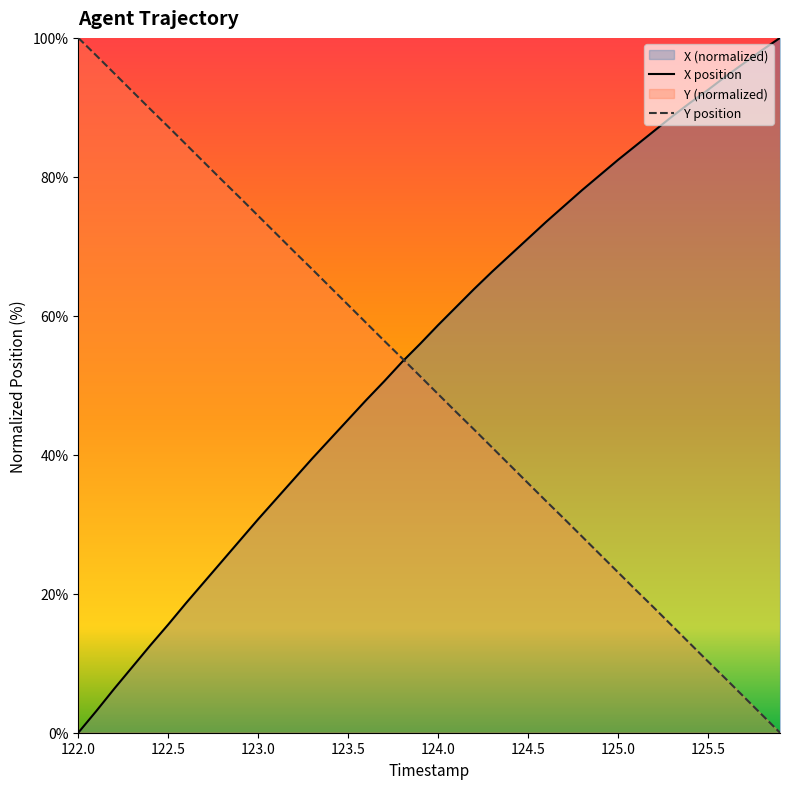

How many times do X and Y cross each other?

1